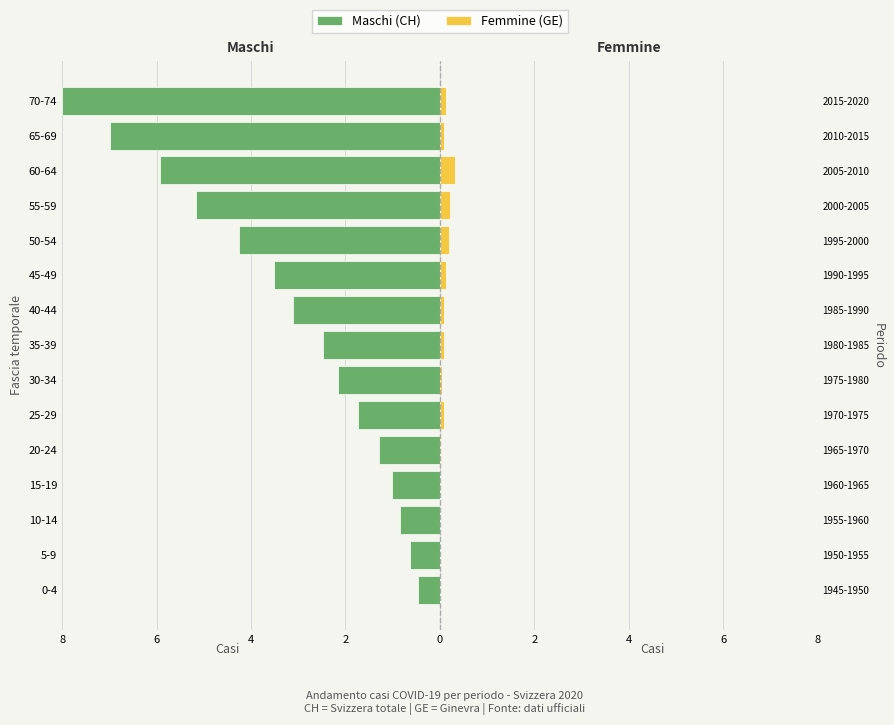

What are all the series names shown in the legend?

Maschi (CH), Femmine (GE)